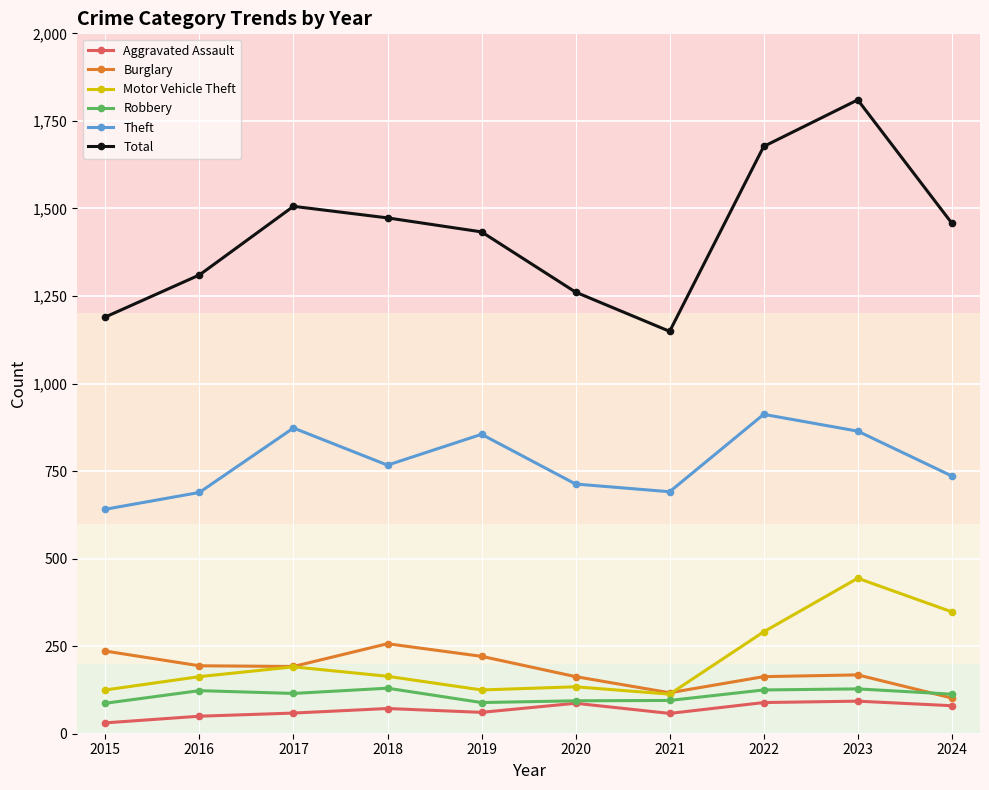

Is it true that Total equals 1310 at 2016?

True